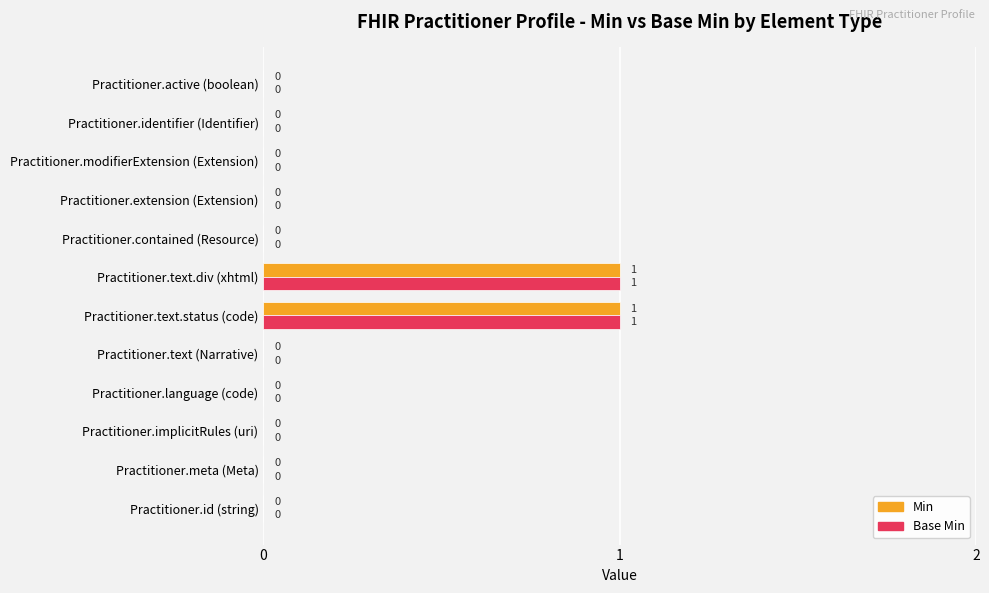

The value of Base Min at Practitioner.meta (Meta) is 1. True or false?

False